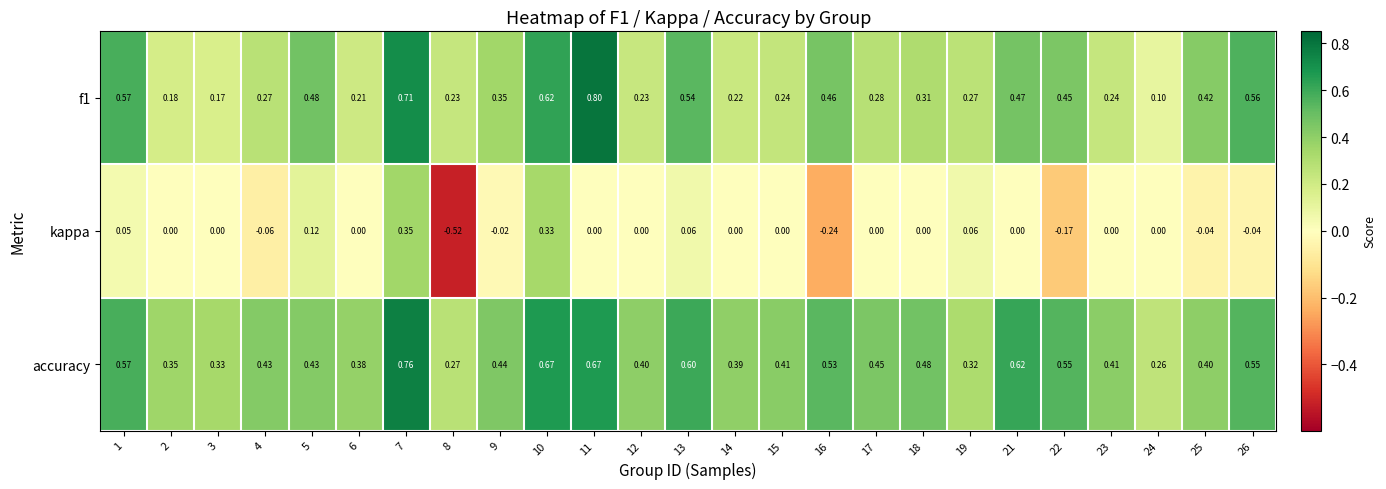

Which series changed the most between 3 and 23?

accuracy